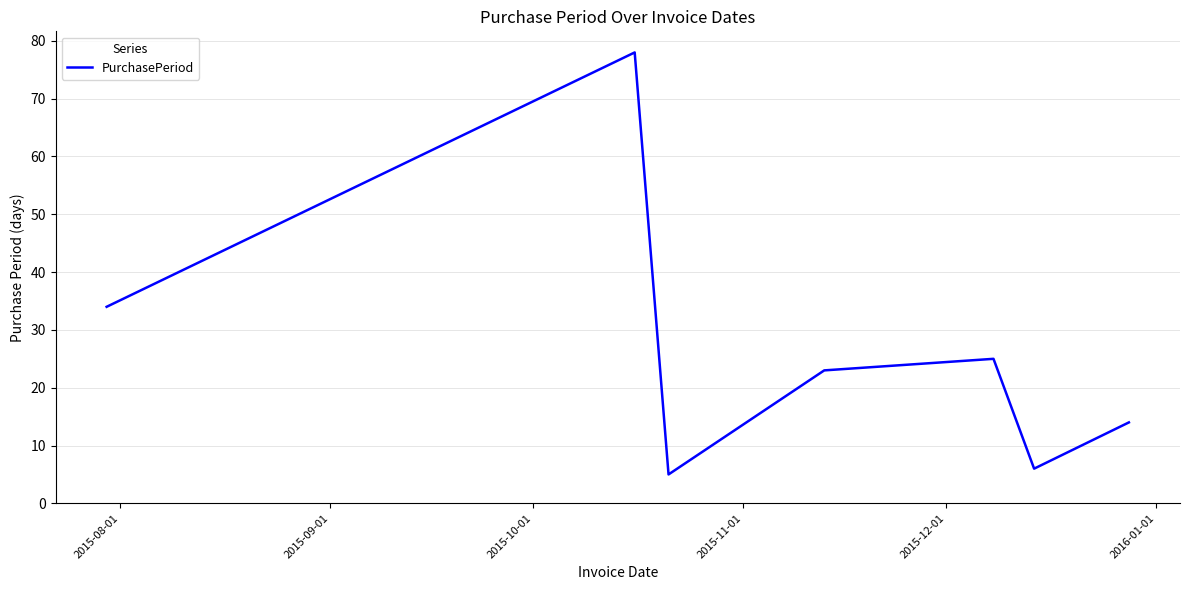

What is the smallest value displayed?

5